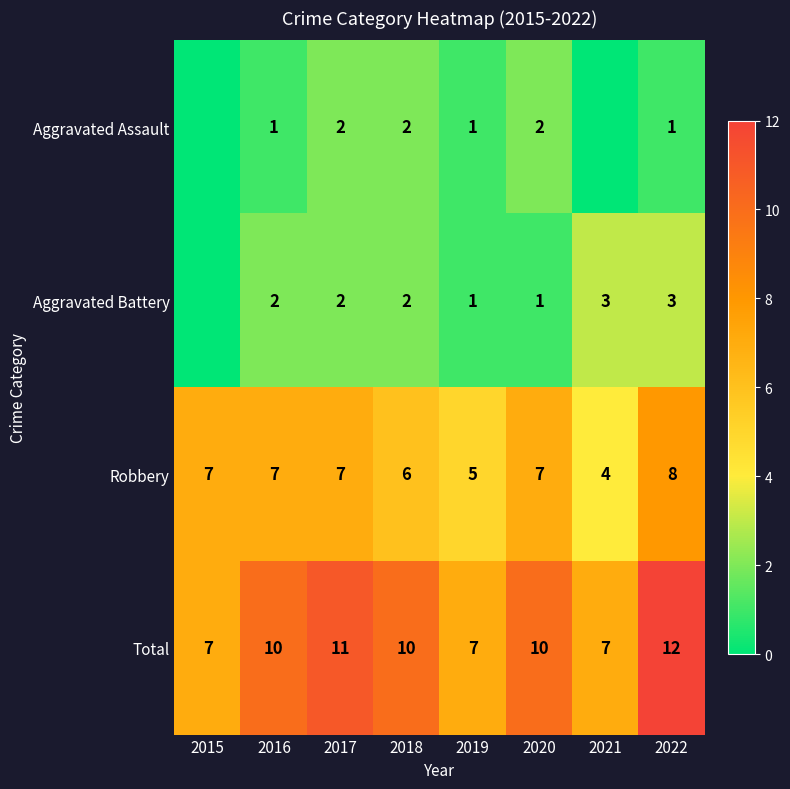

Is the value of Total at 2022 greater than the value of Aggravated Battery at 2017?

Yes